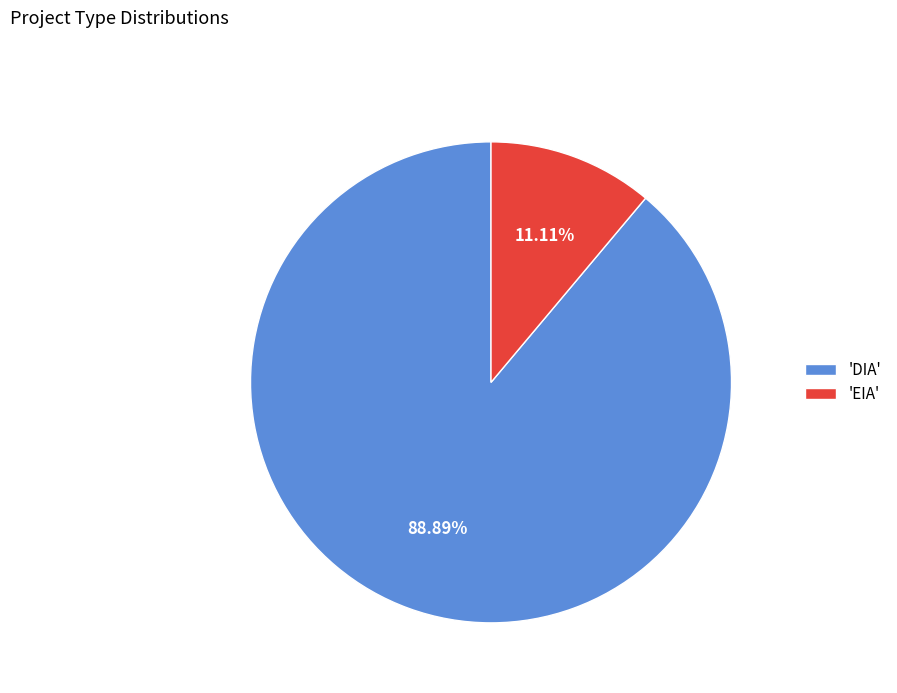

To the nearest percent, what is the difference between the largest and smallest slice percentages?

78%